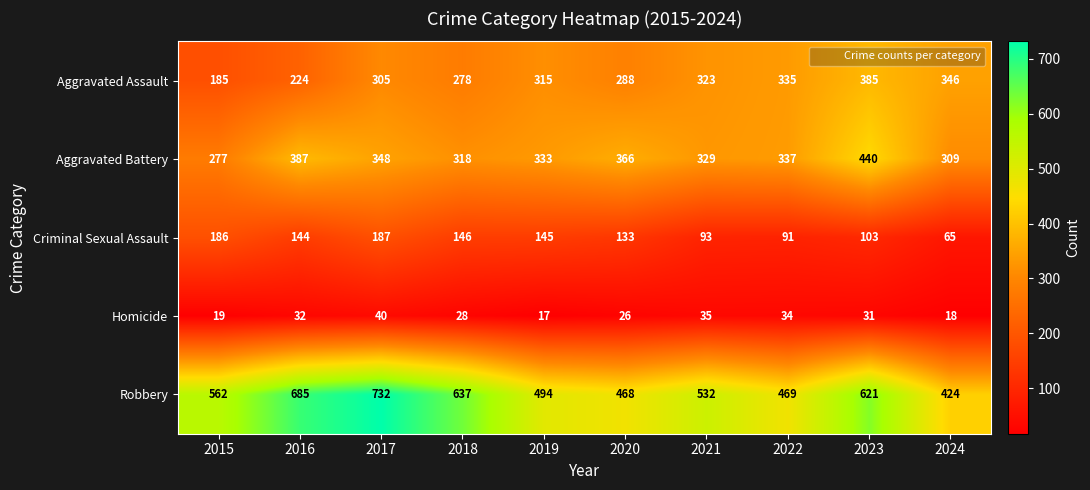

What is the difference between the highest and lowest values at 2016?

653